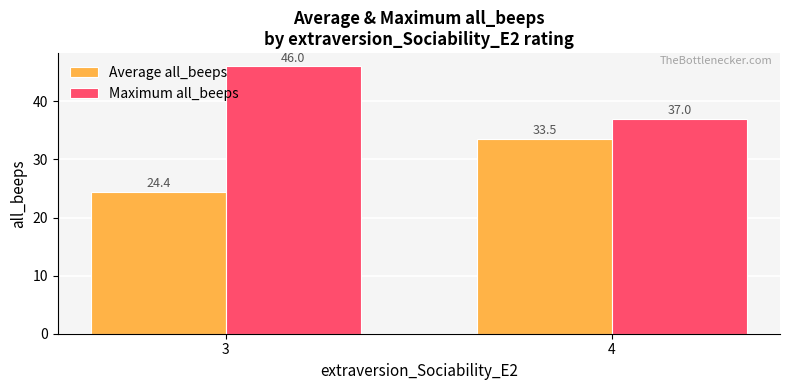

At which category is the sum across all series the highest?

4